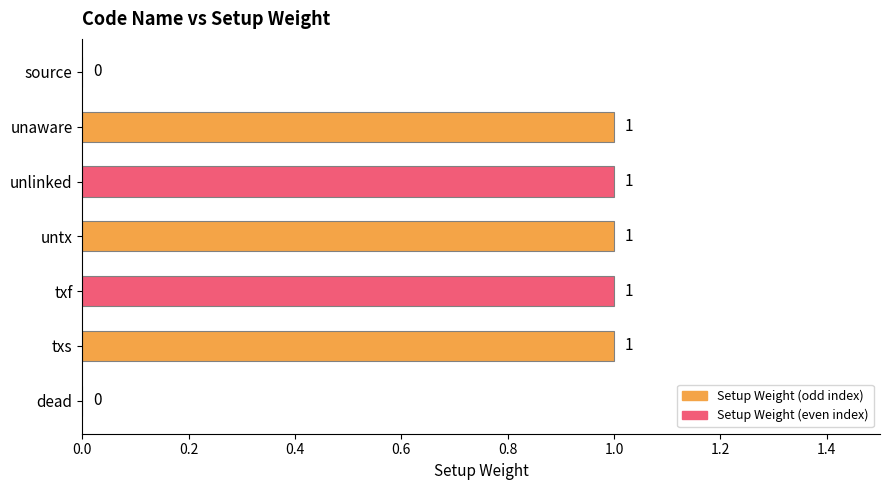

The chart shows a value of 1 at unlinked. True or false?

True